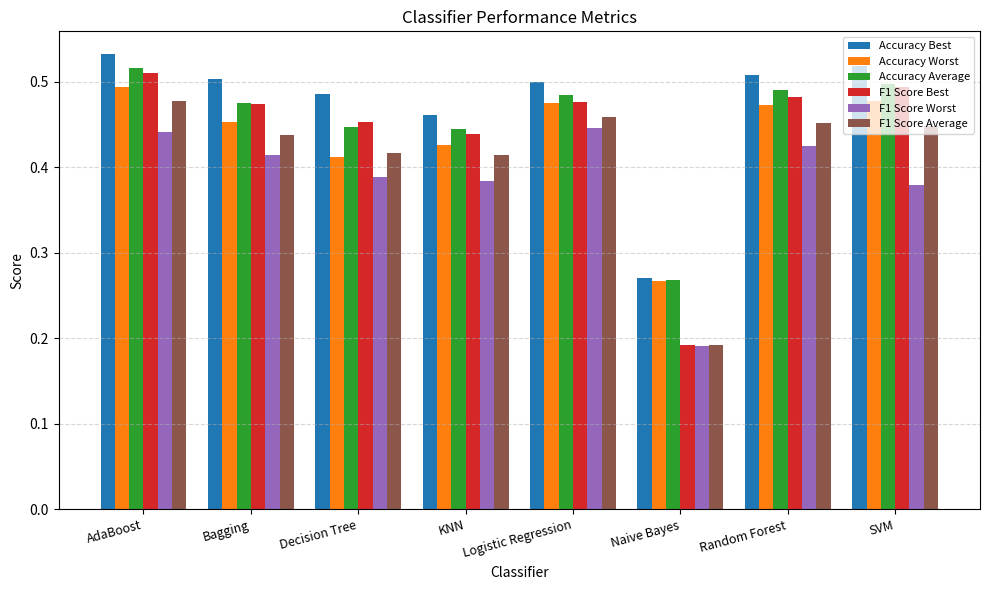

What is the sum of the Accuracy Average values at KNN and SVM?

0.9